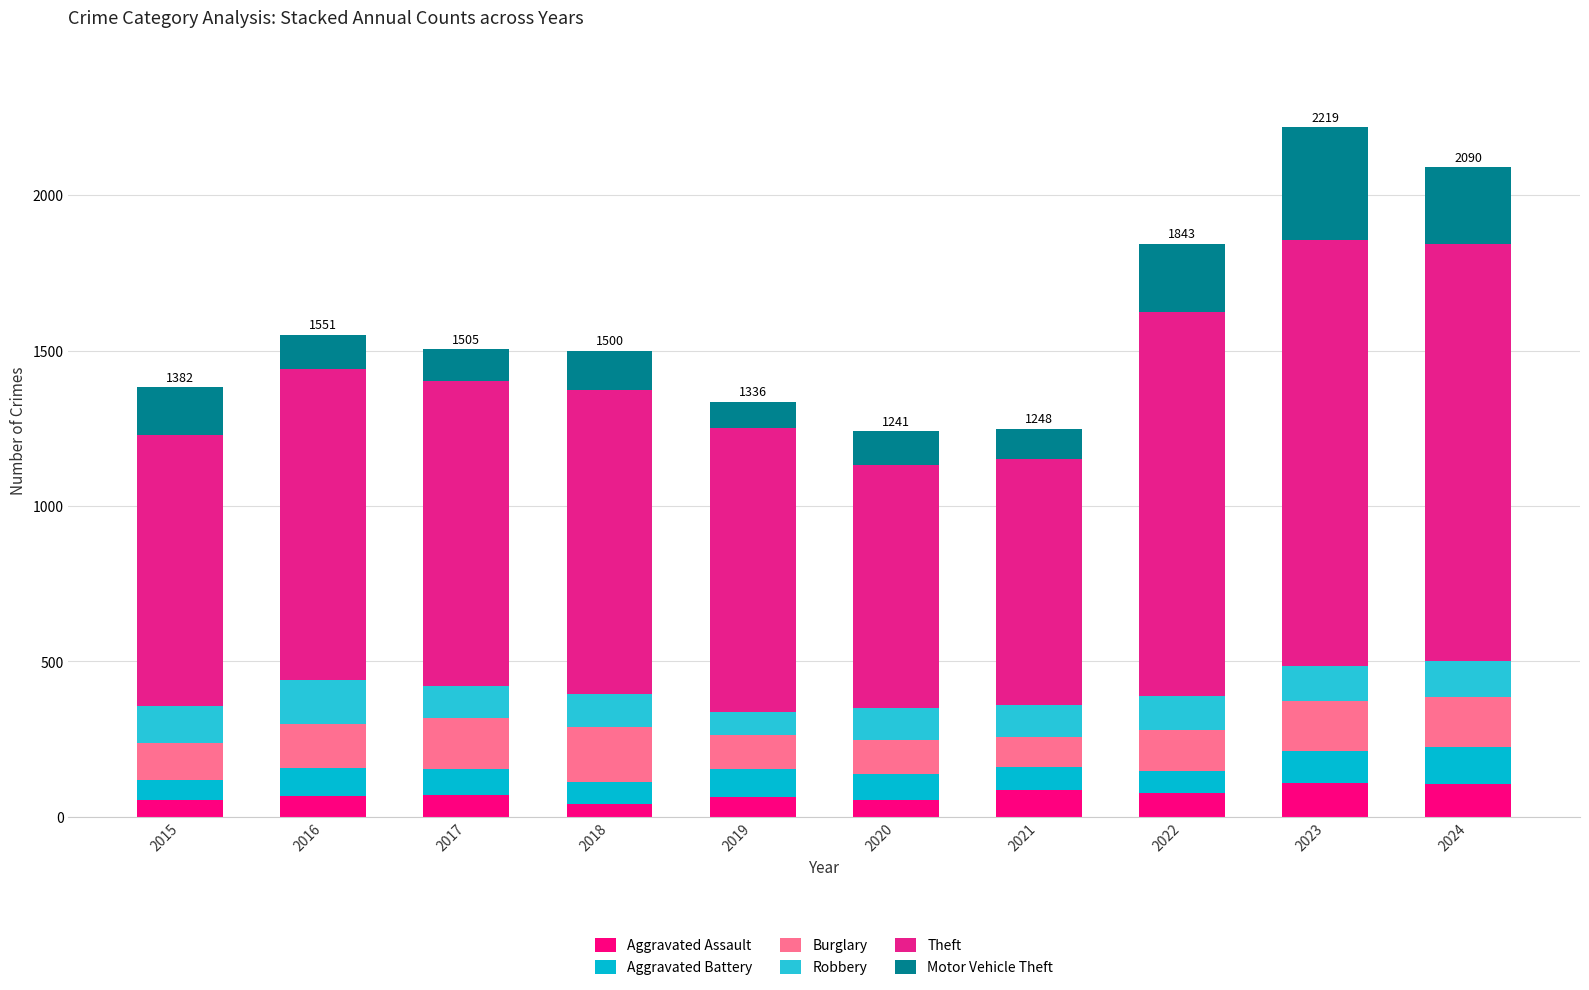

What is the sum of the Burglary values at 2017 and 2023?

323